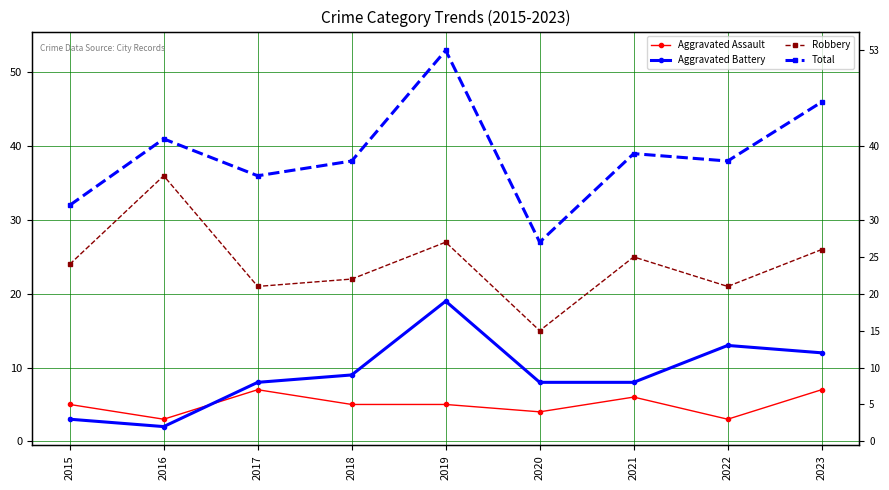

At how many categories does at least one series exceed 34?

7